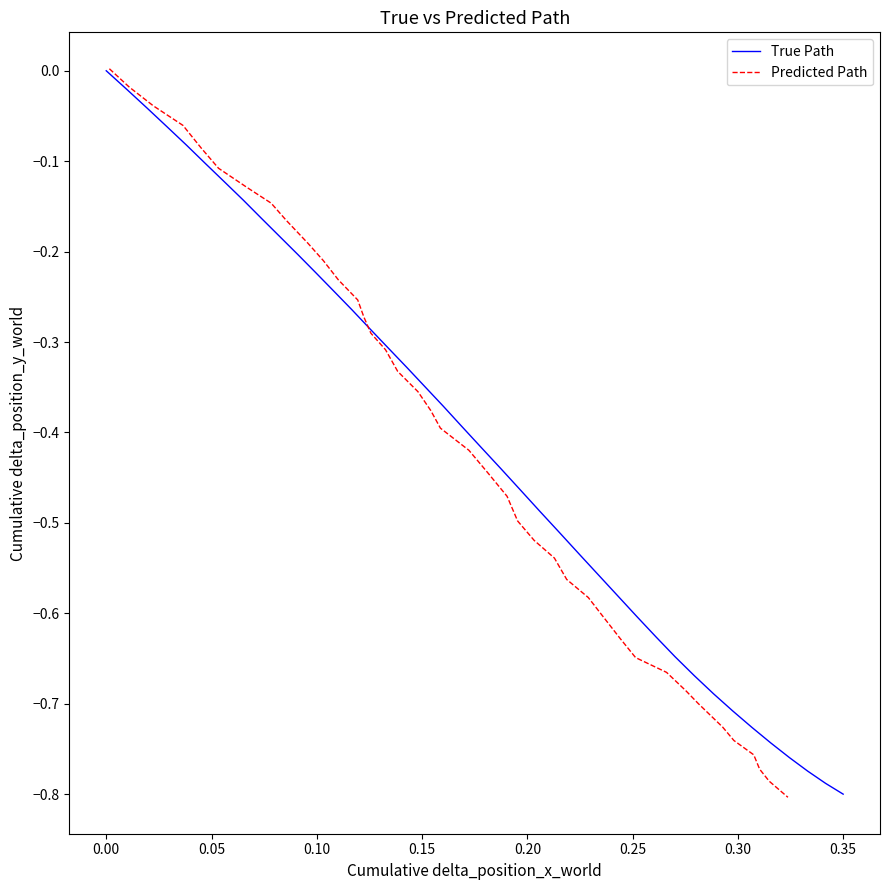

At how many categories does at least one series exceed 0?

1